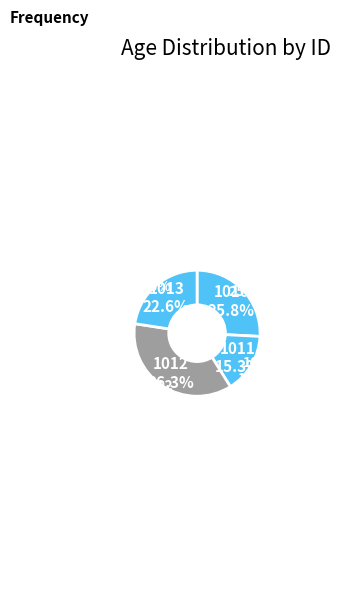

Between 1011 and 1012, which is larger?

1012